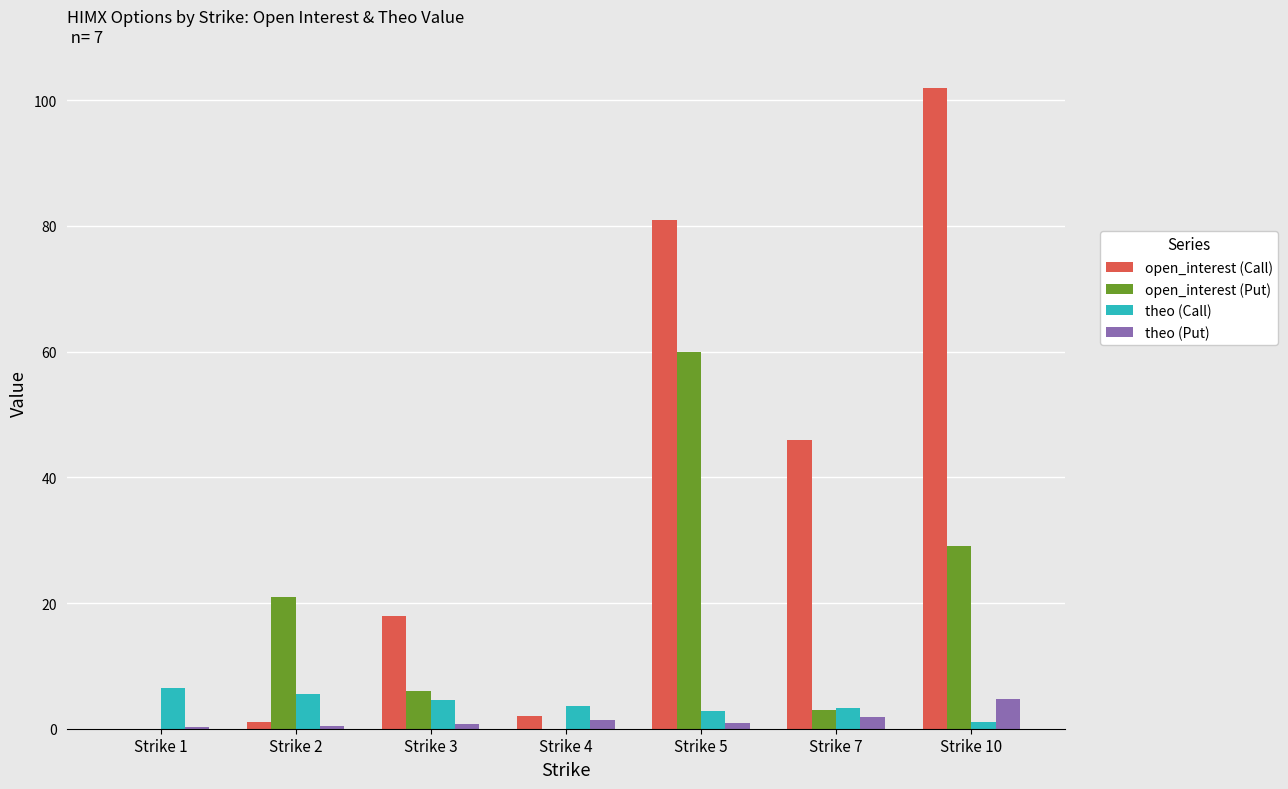

The value of open_interest (Call) at Strike 10 is 102.0. True or false?

True